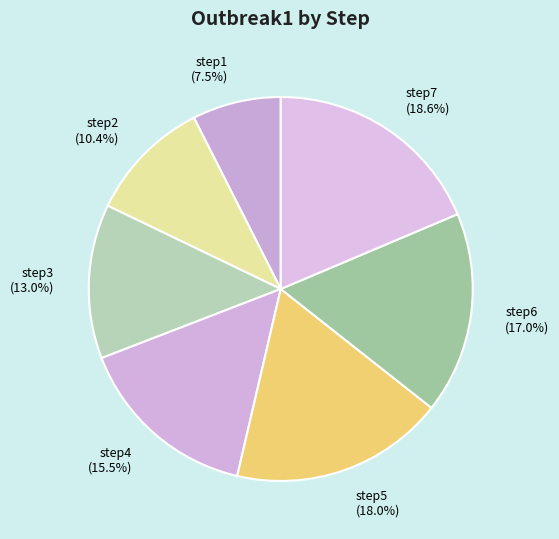

Does step2 represent more than half of the total?

No